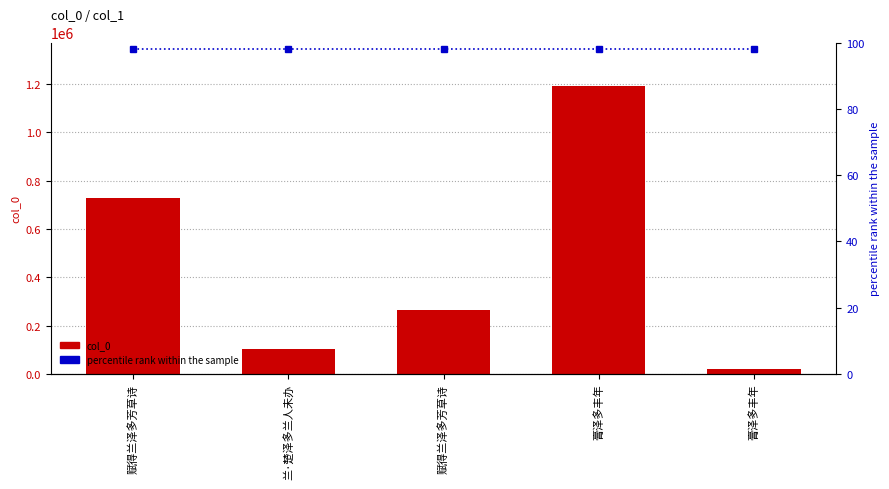

List the series in order of their peak value, highest first.

col_0, percentile rank within the sample